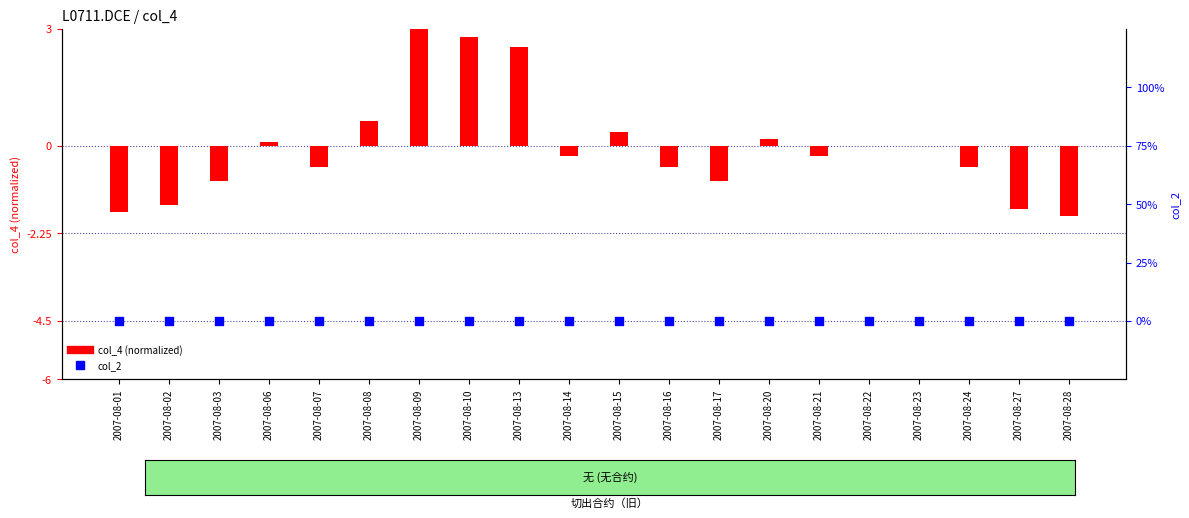

Which series reaches the maximum Y coordinate?

col_4 (normalized)